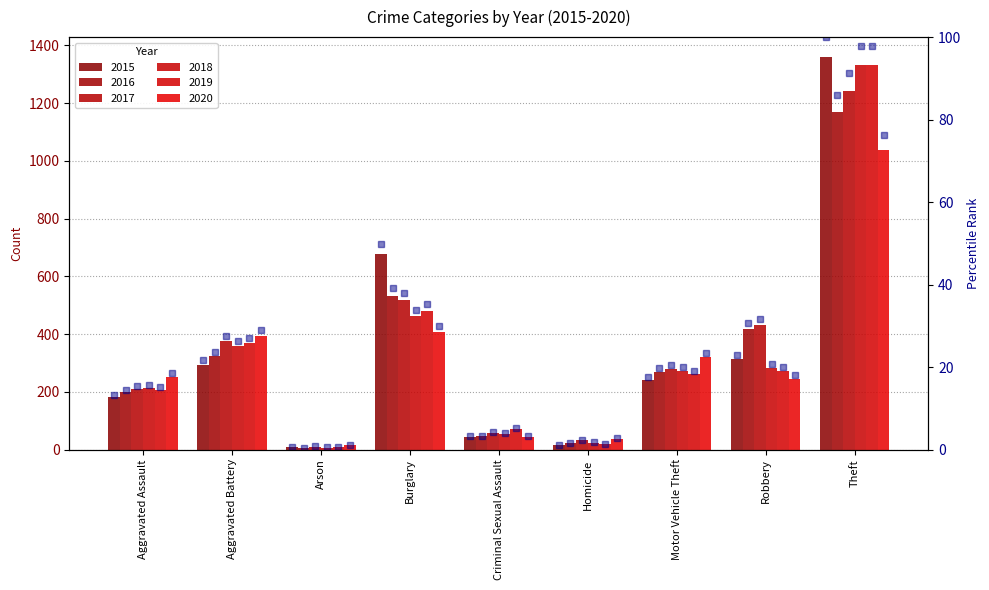

At which label does the data first exceed 17?

Aggravated Battery